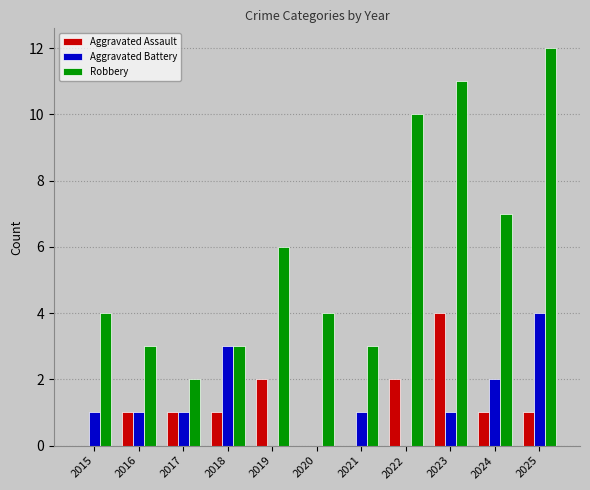

Are the bars horizontal?

No